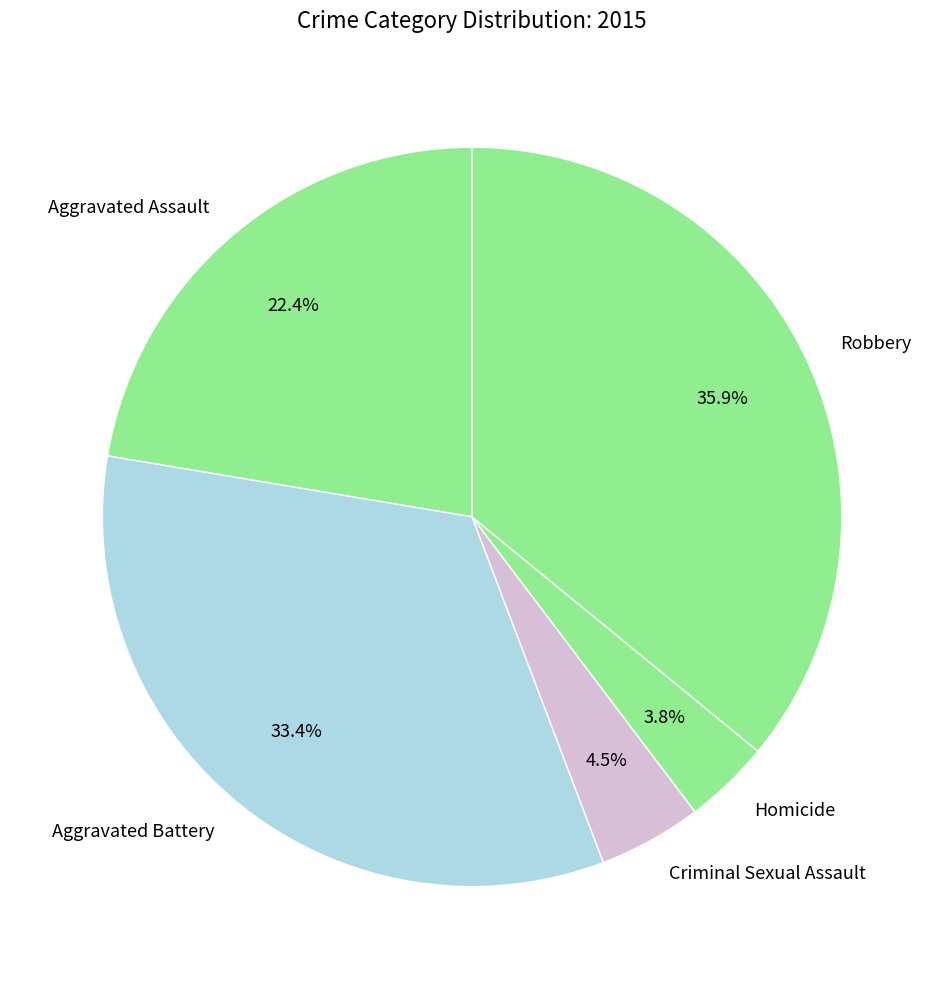

To the nearest percent, what is the difference between the largest and smallest slice percentages?

32%